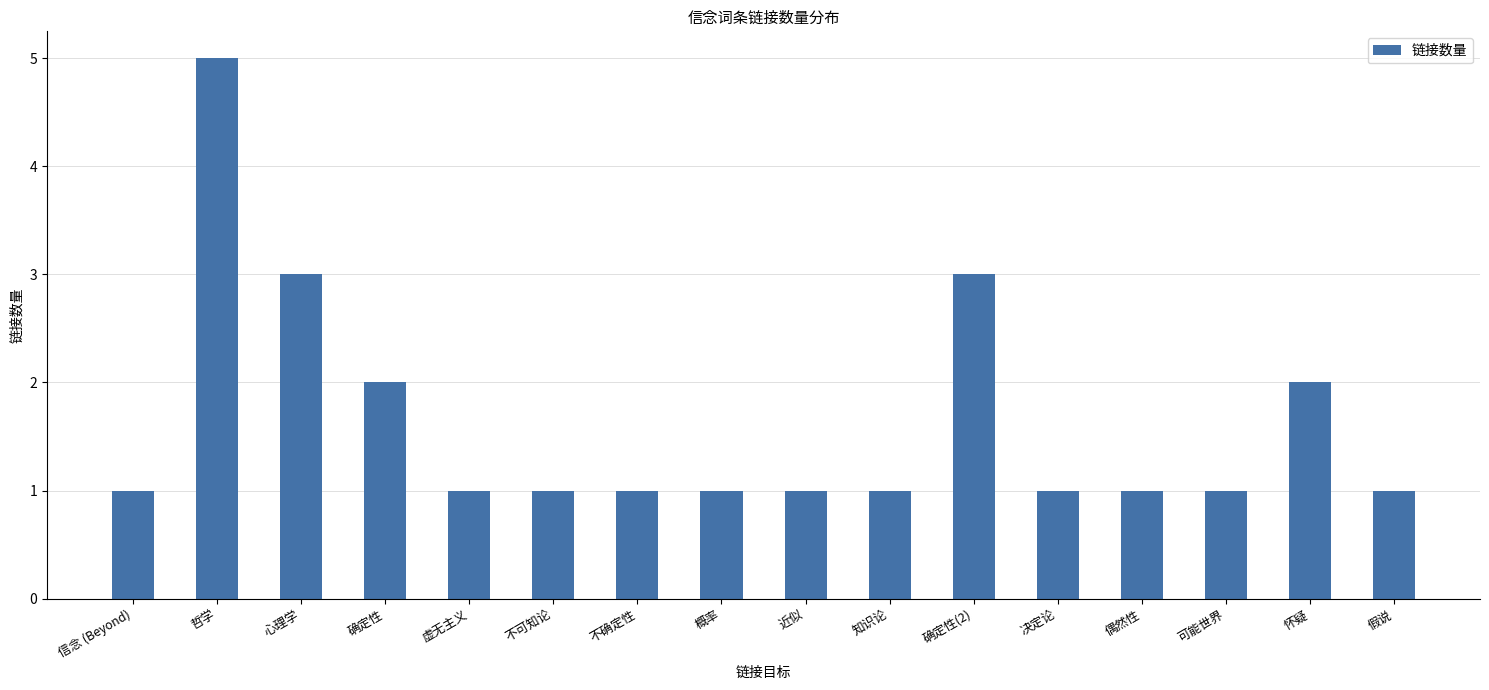

What is the ratio of the value at 心理学 to the value at 不确定性?

3.0